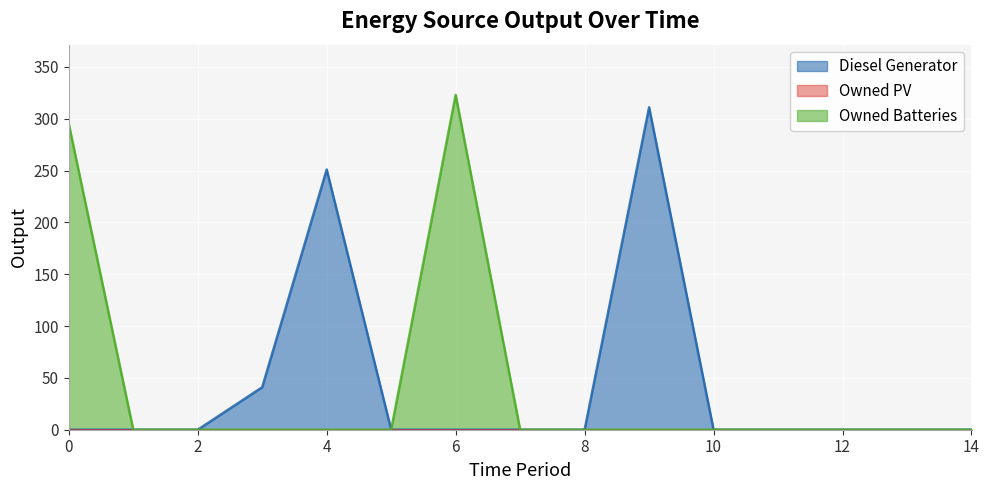

True or false: Owned Batteries and Diesel Generator cross at least once.

False